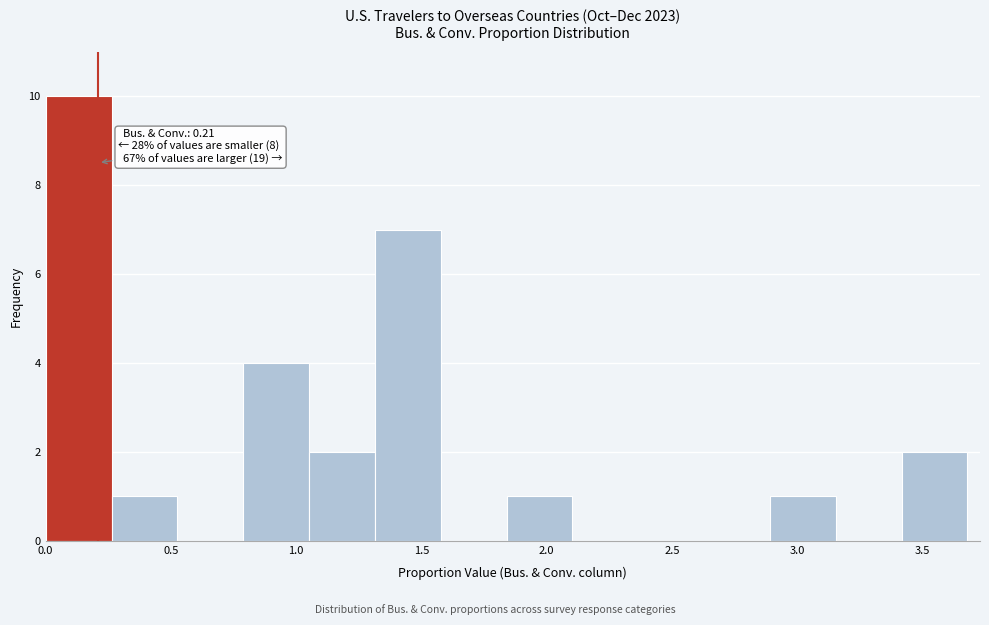

Over which range of the x-axis is the bar tallest?

0.00 to 0.25